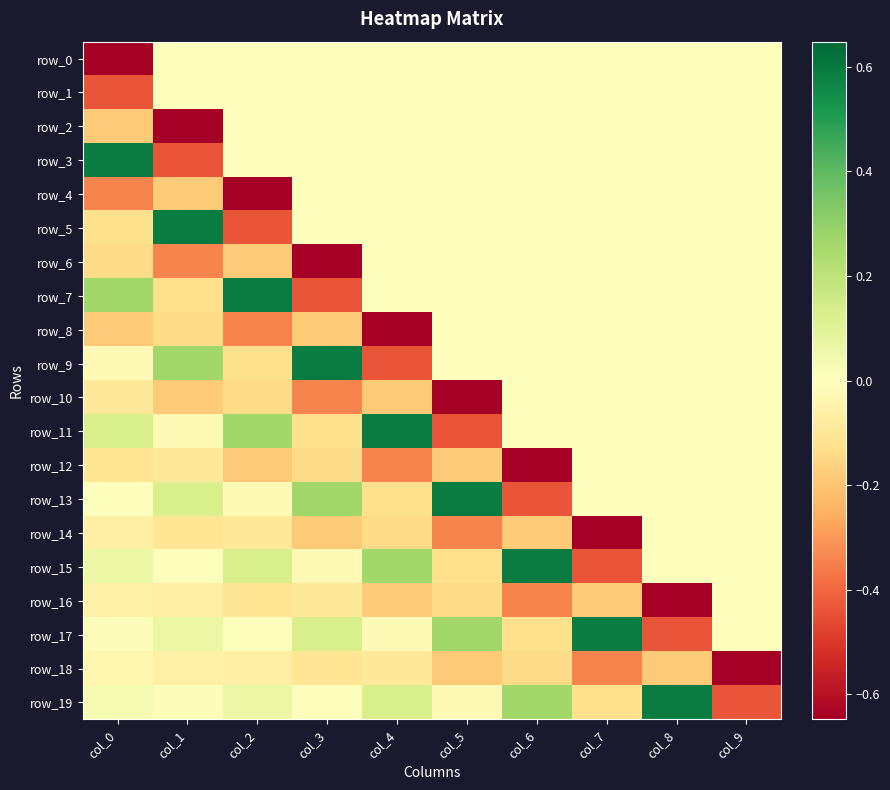

Which has a higher value, col_8 or col_3?

col_8